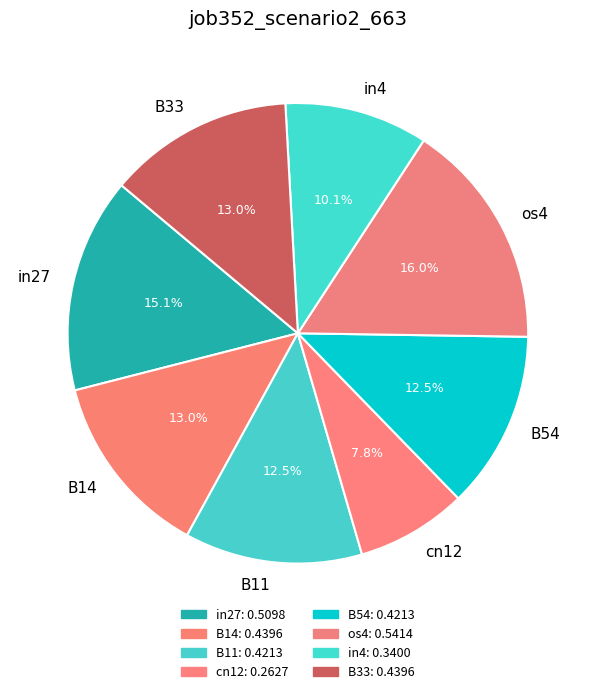

Is in27 the majority of the pie?

No